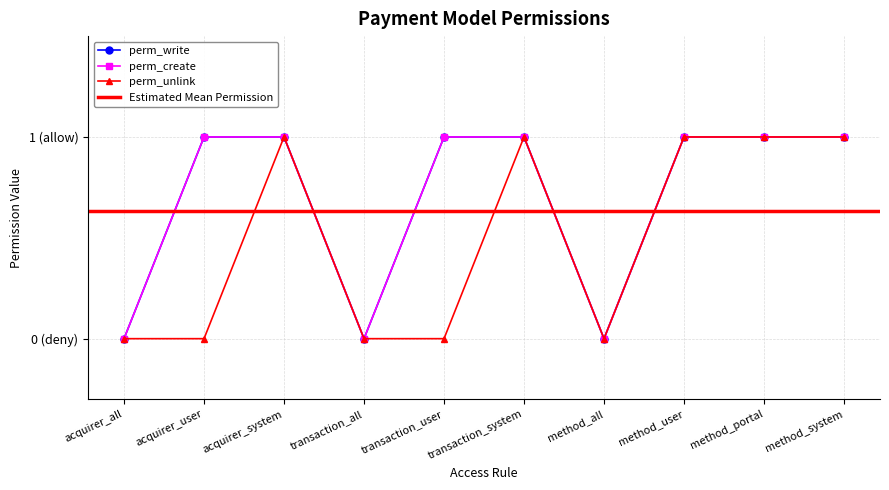

At which category is the sum across all series the highest?

acquirer_system